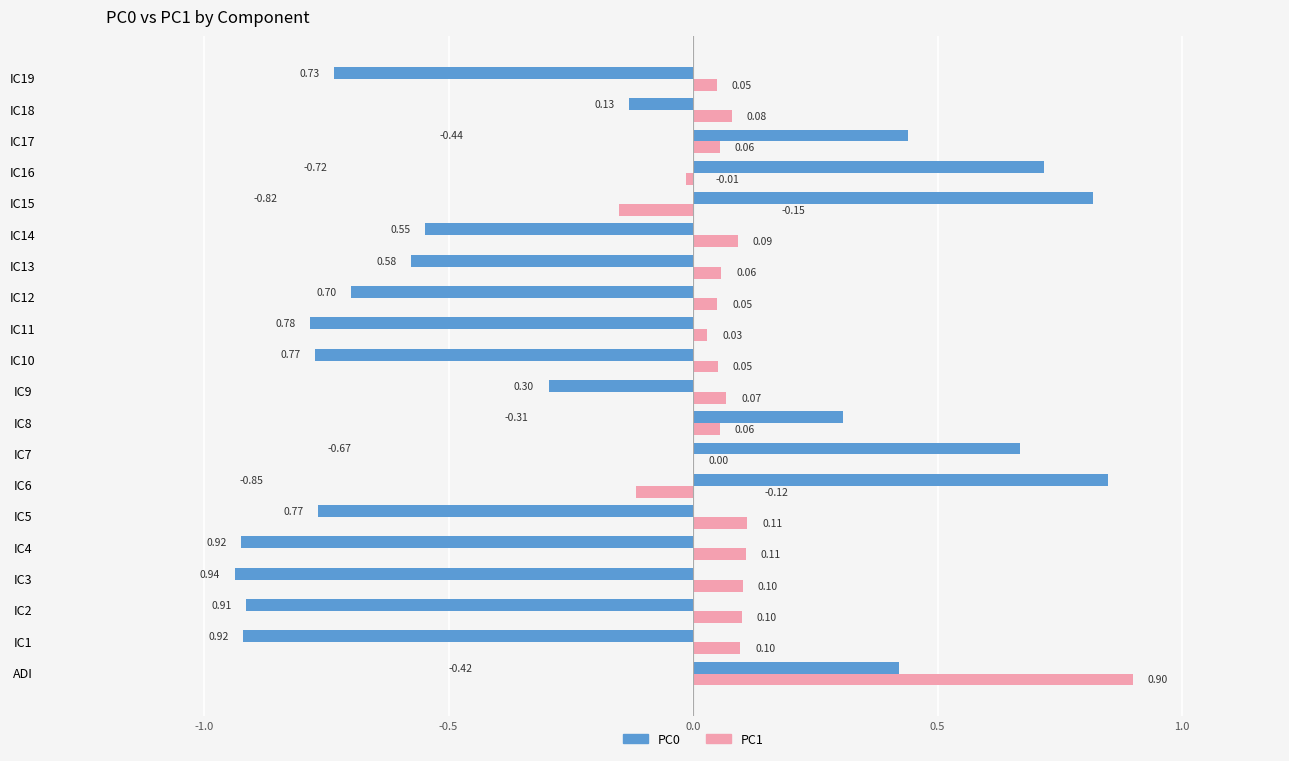

How many positive values does the PC0 series have?

7